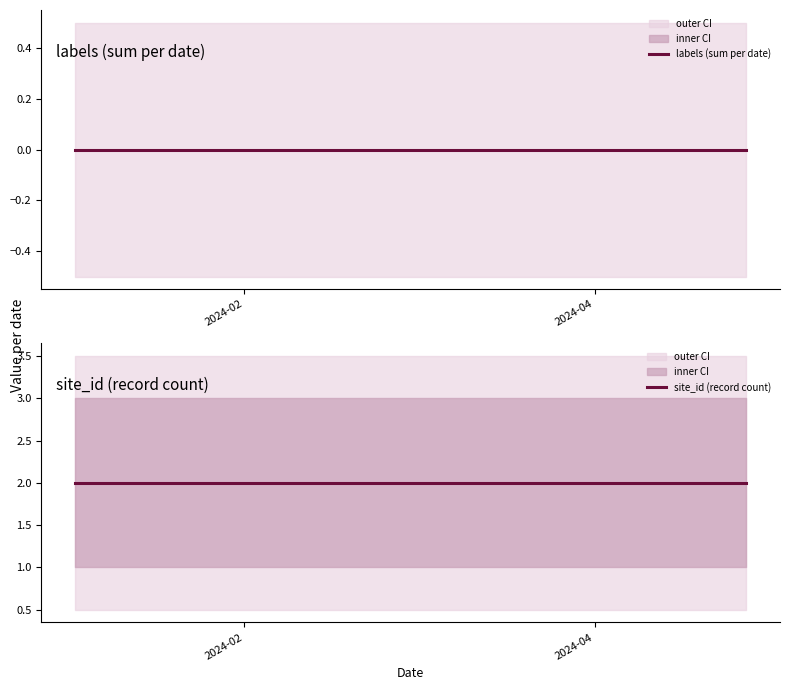

List the series in order of their peak value, highest first.

site_id (record count), labels (sum per date)